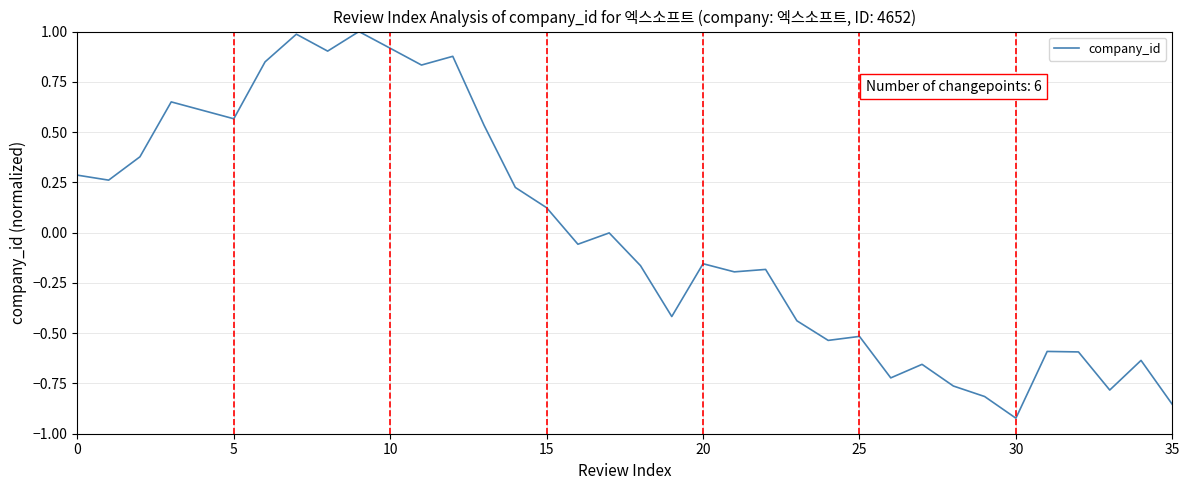

What is the difference between the maximum and minimum values?

1.9